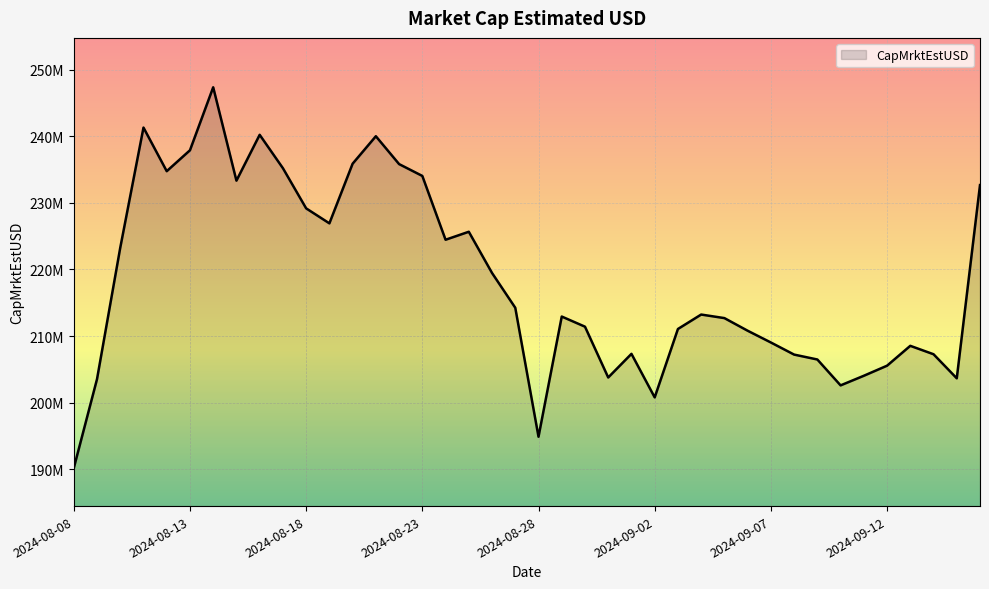

Does the chart have visible grid lines?

Yes